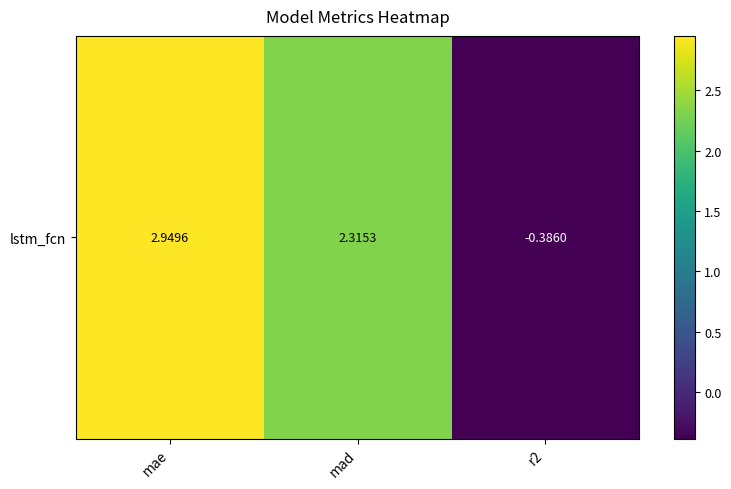

Reading left to right, extract all data points from this chart.

mae=2.9	mad=2.3	r2=-0.4